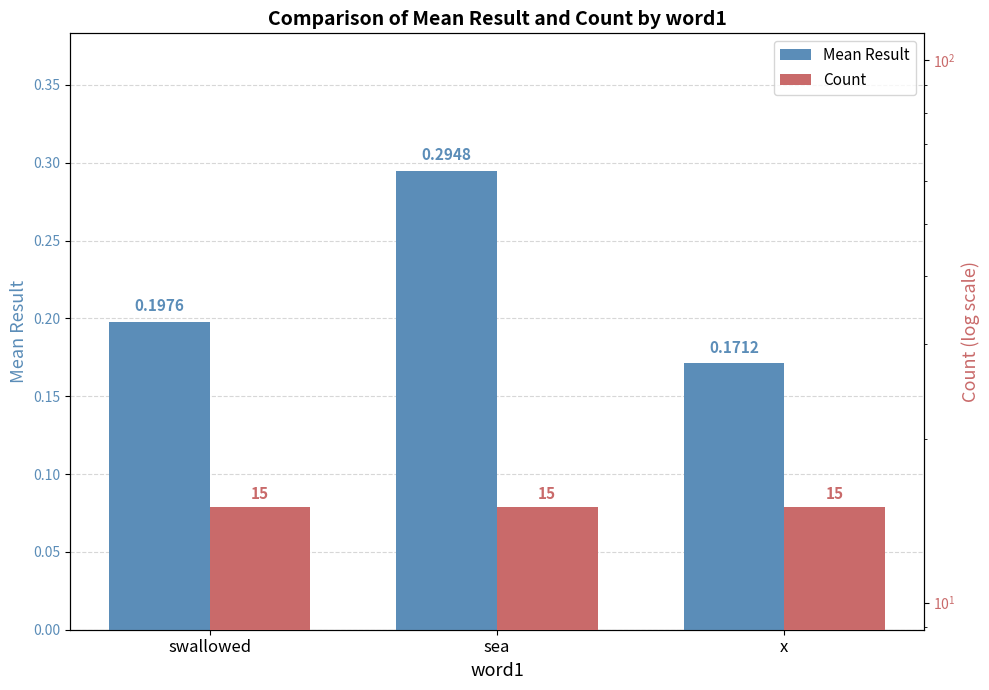

What value does the Mean Result series have at x?

0.2